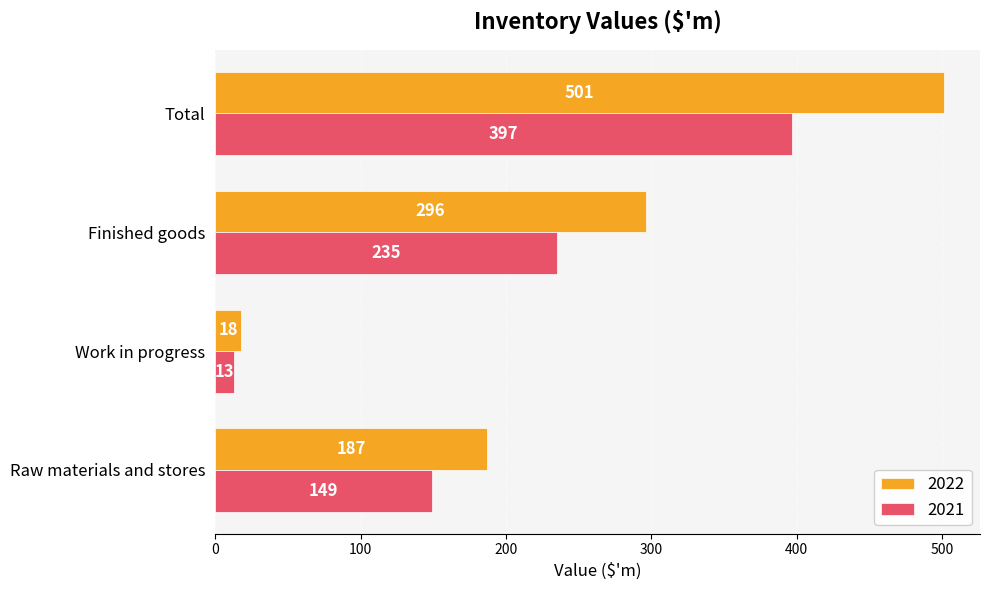

What value does the 2022 series have at Finished goods, to the nearest 5?

295